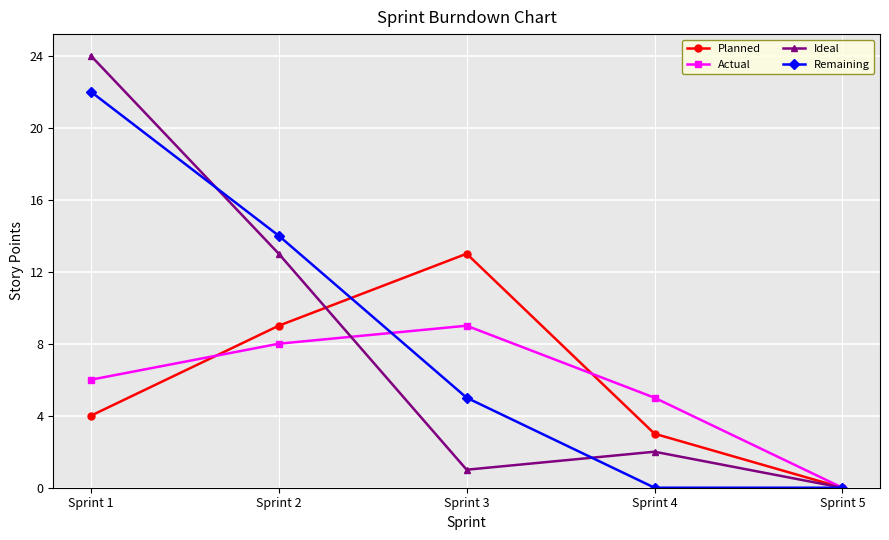

How many values in Ideal are above zero?

4